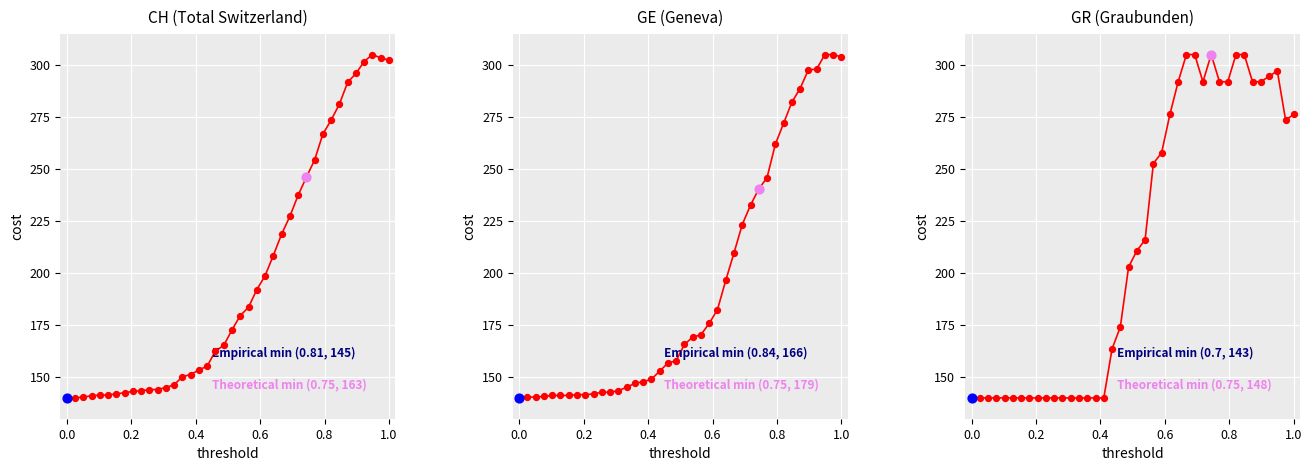

Which series has the widest spread of Y values?

CH (Total Switzerland)